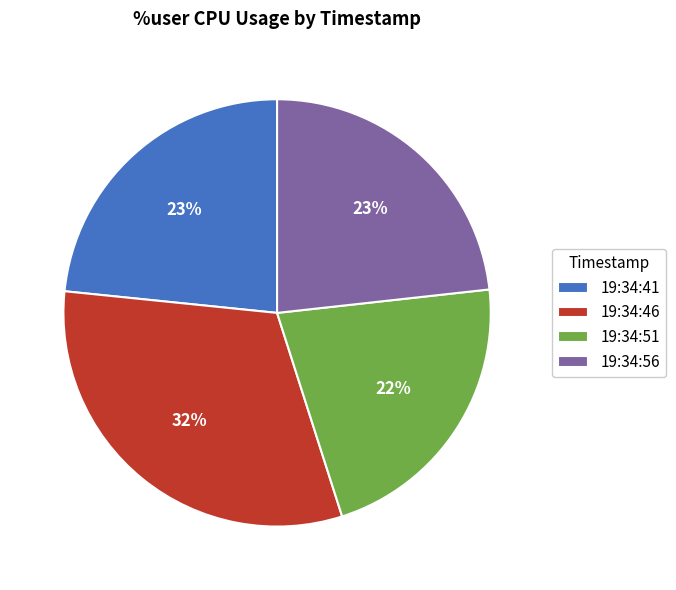

To the nearest percent, what percentage of the pie is 19:34:41?

23%